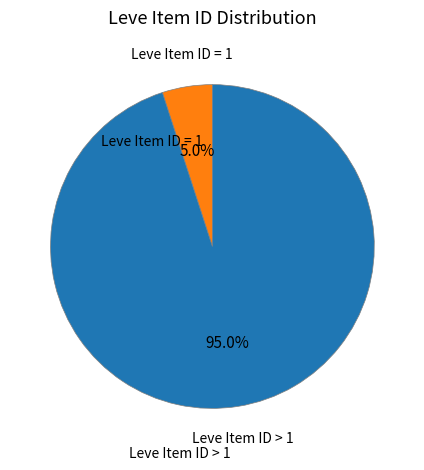

Is there any slice that represents more than half of the pie?

Yes